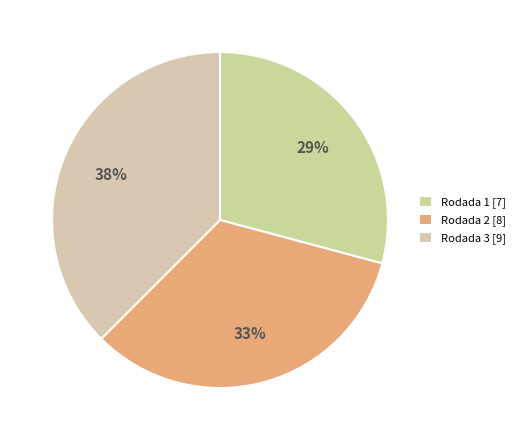

How many segments does this pie chart have?

3